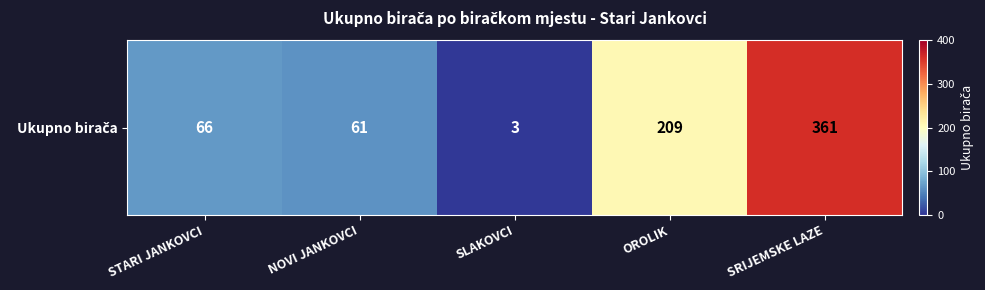

What is the average value?

140